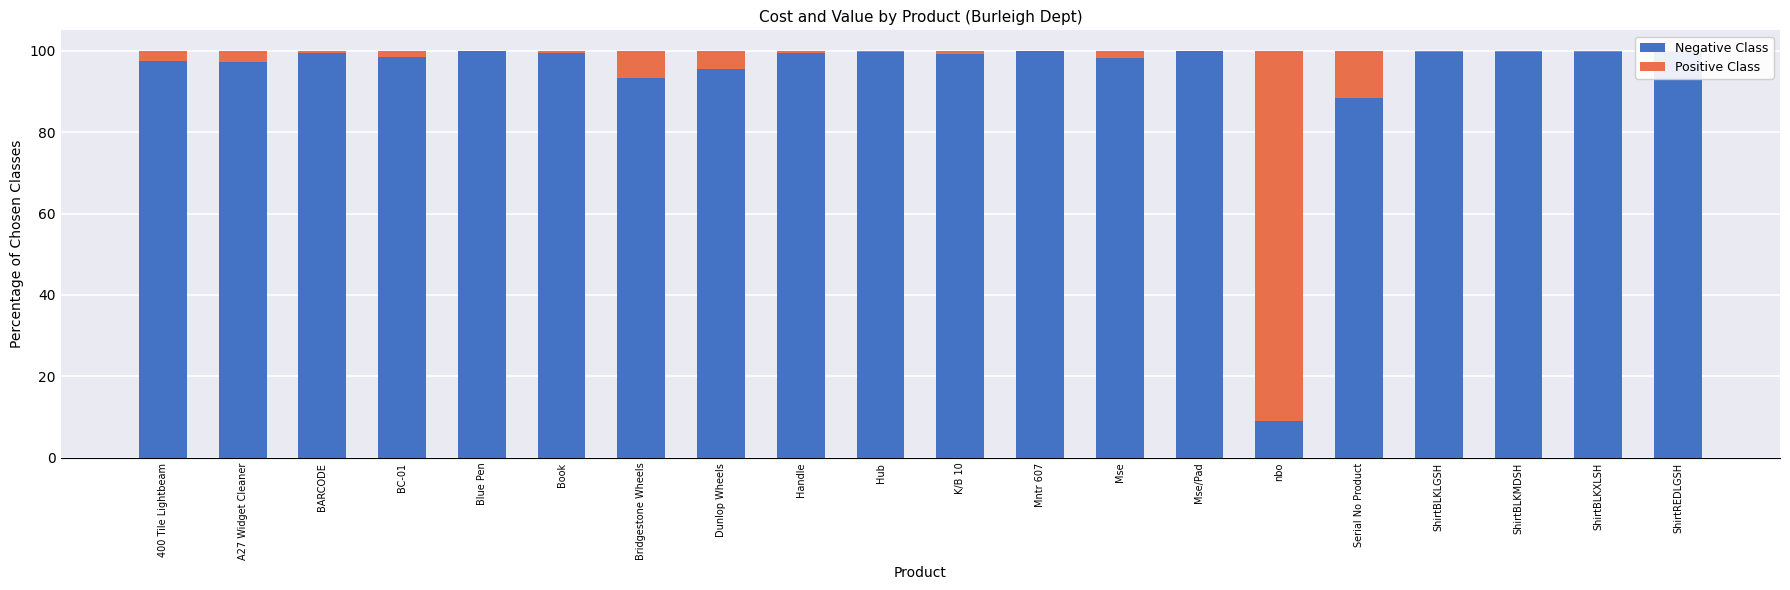

What position from the left is 400 Tile Lightbeam?

1